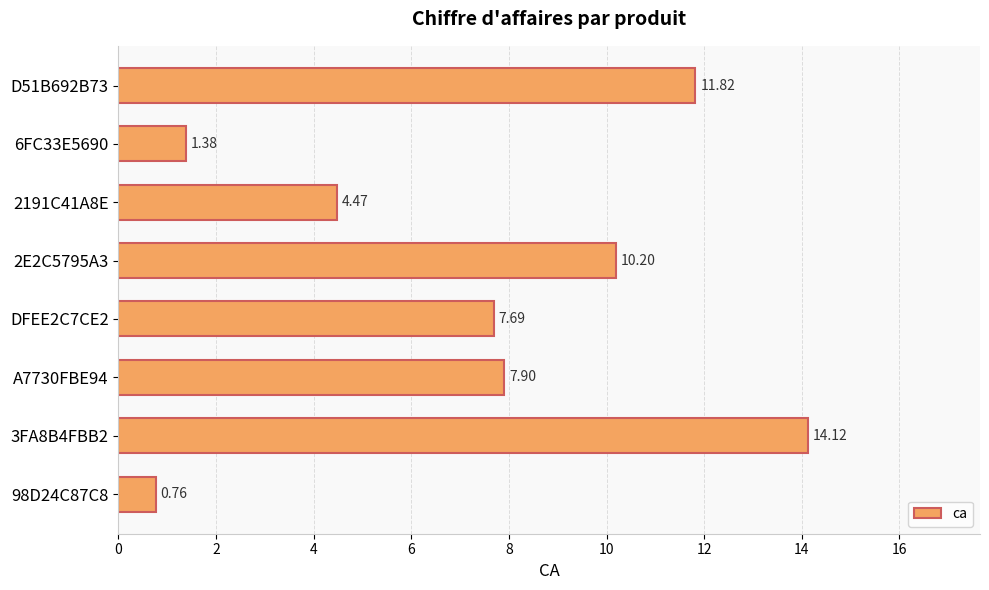

Which has a higher value, 2191C41A8E or D51B692B73?

D51B692B73